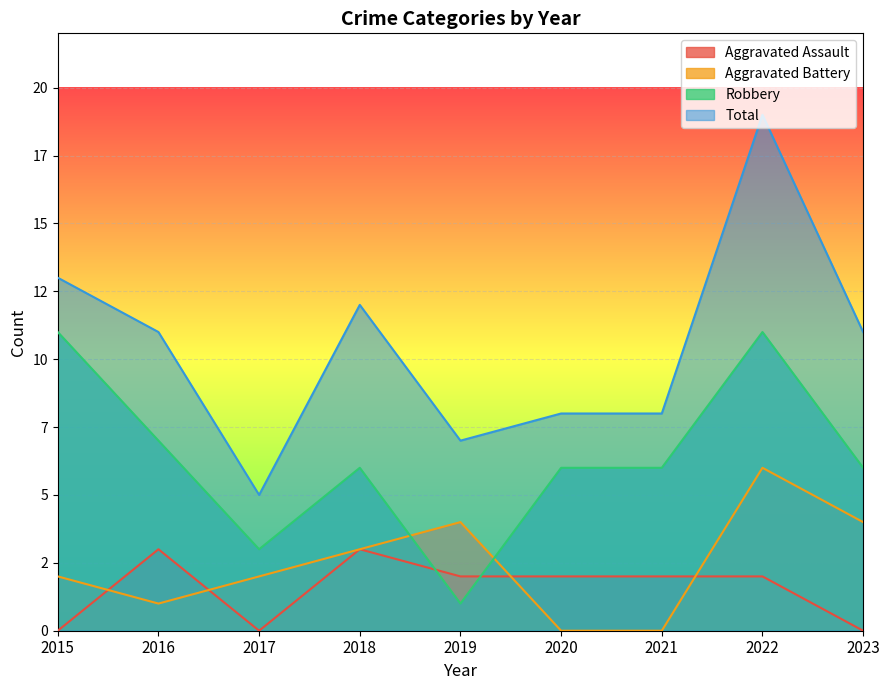

Which series has the largest total across all categories?

Total